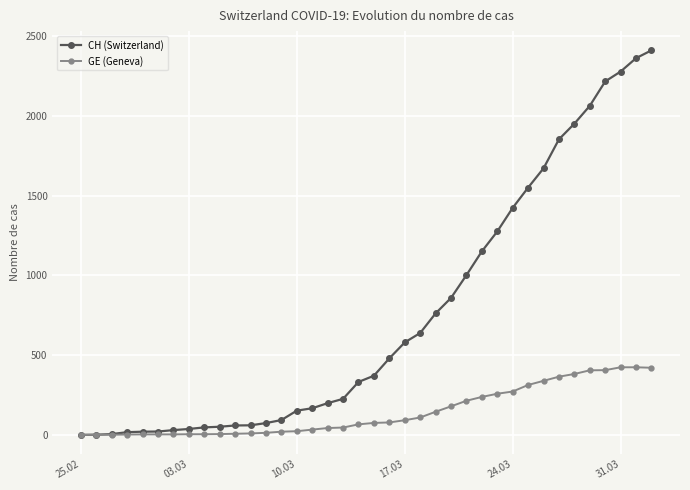

What is the greatest value displayed?

2412